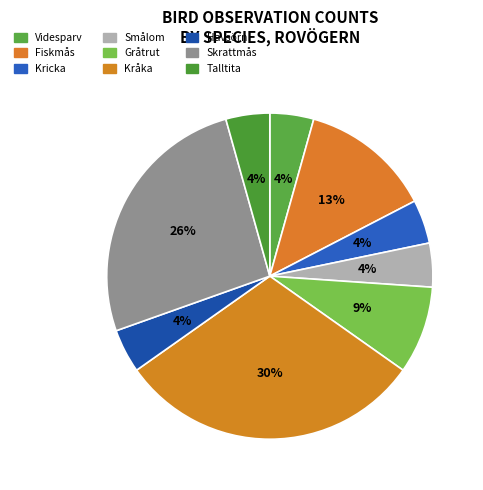

Which category has the smallest portion of the pie?

Videsparv